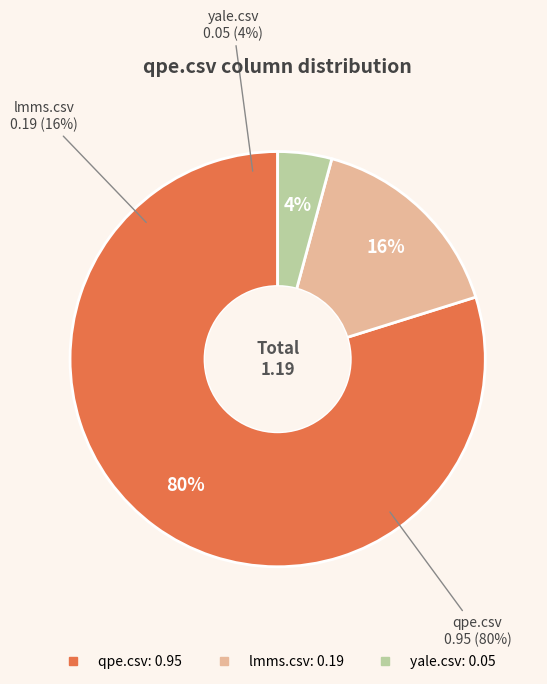

What is the change in value from qpe.csv to yale.csv?

-0.9